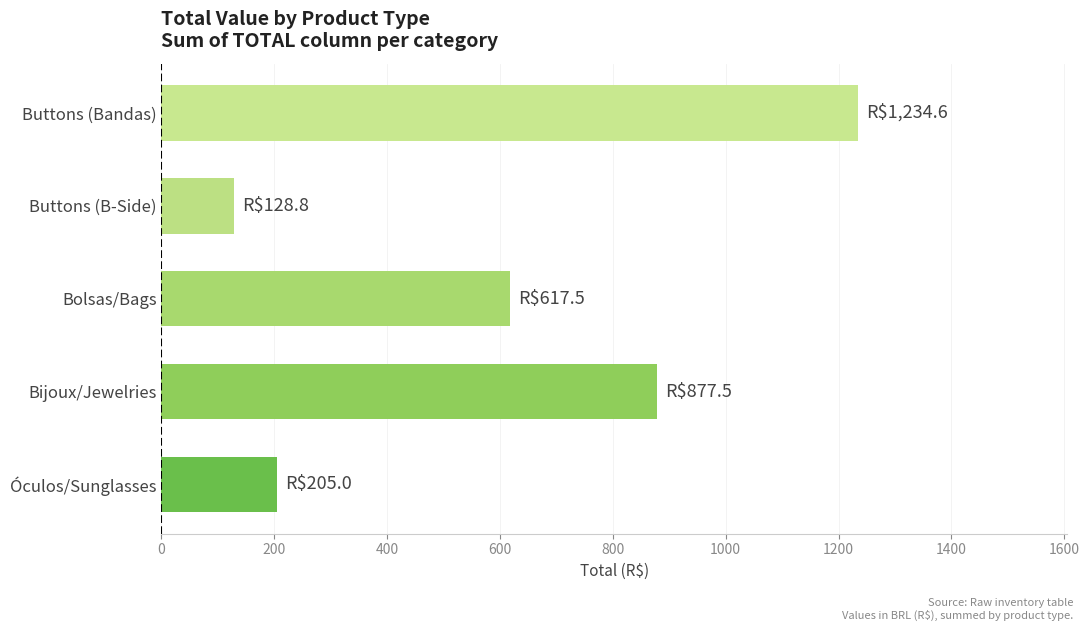

What is the average value?

612.7